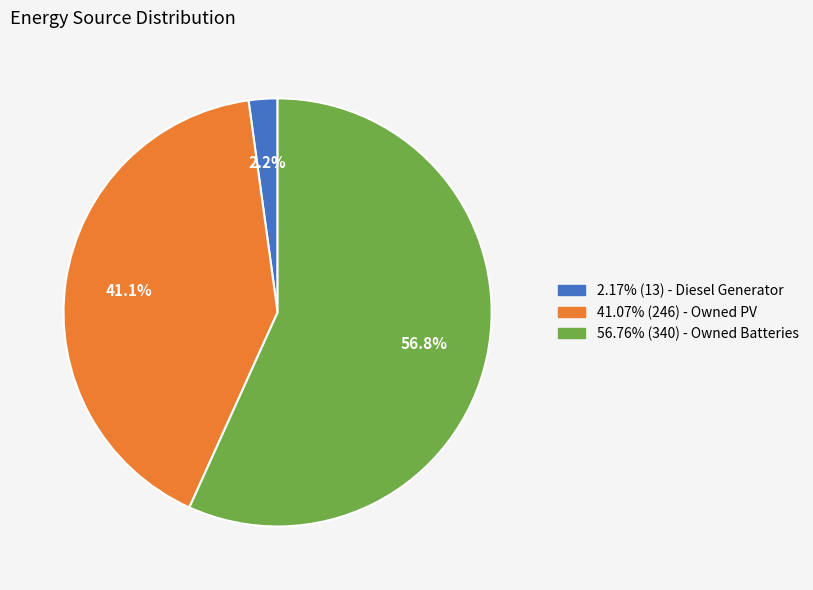

Count the number of slices in the pie.

3